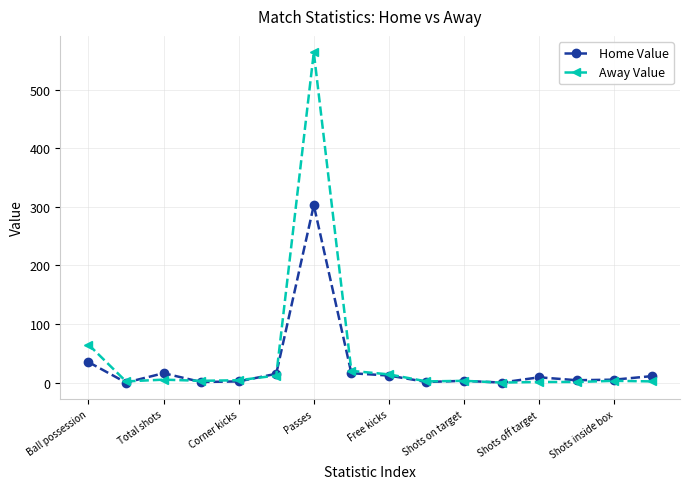

What are all the series names shown in the legend?

Home Value, Away Value